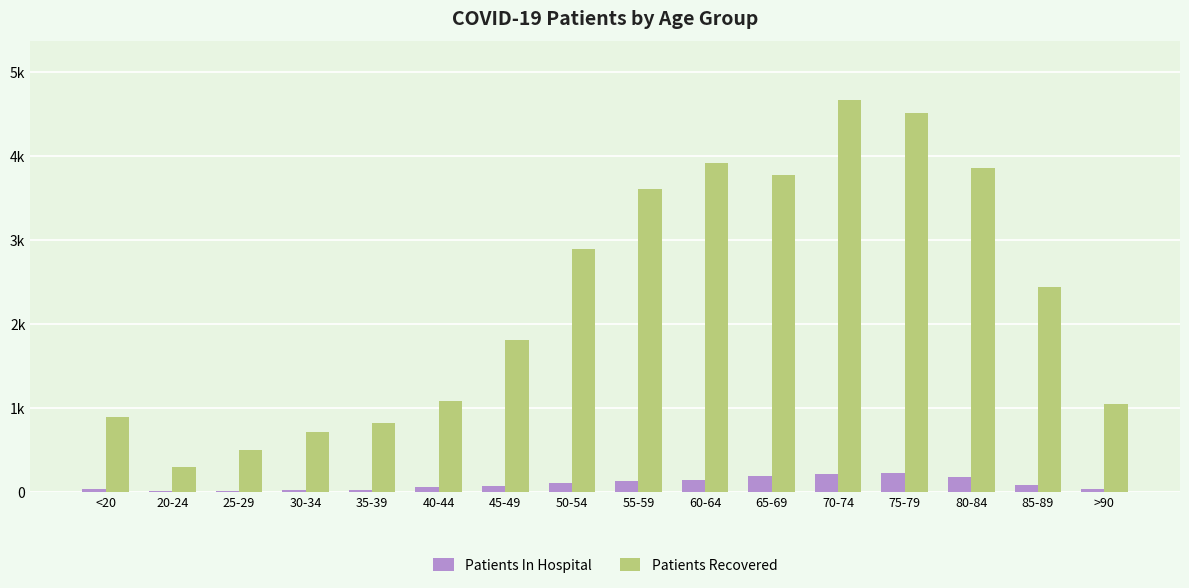

What is the sum of all Patients Recovered values?

36799